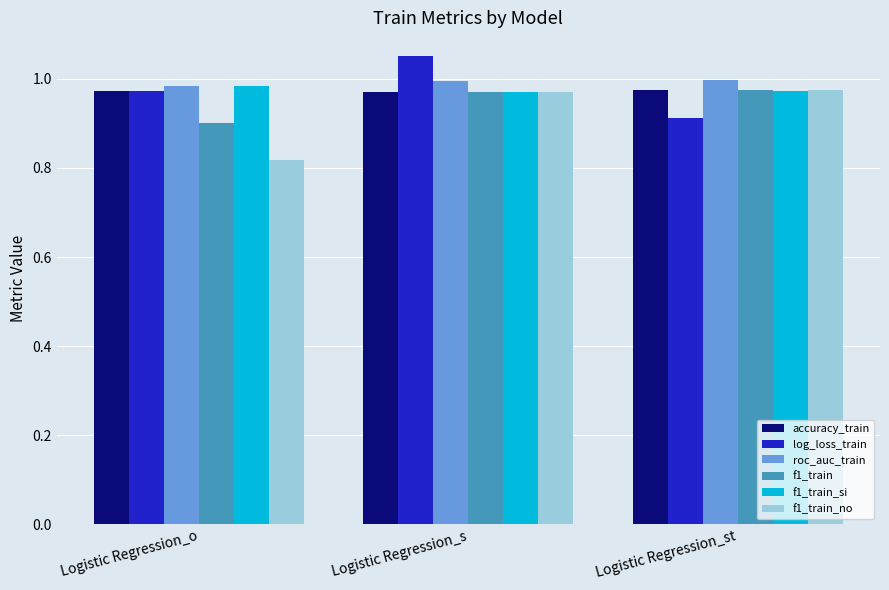

Which series changed the most between Logistic Regression_o and Logistic Regression_st?

f1_train_no